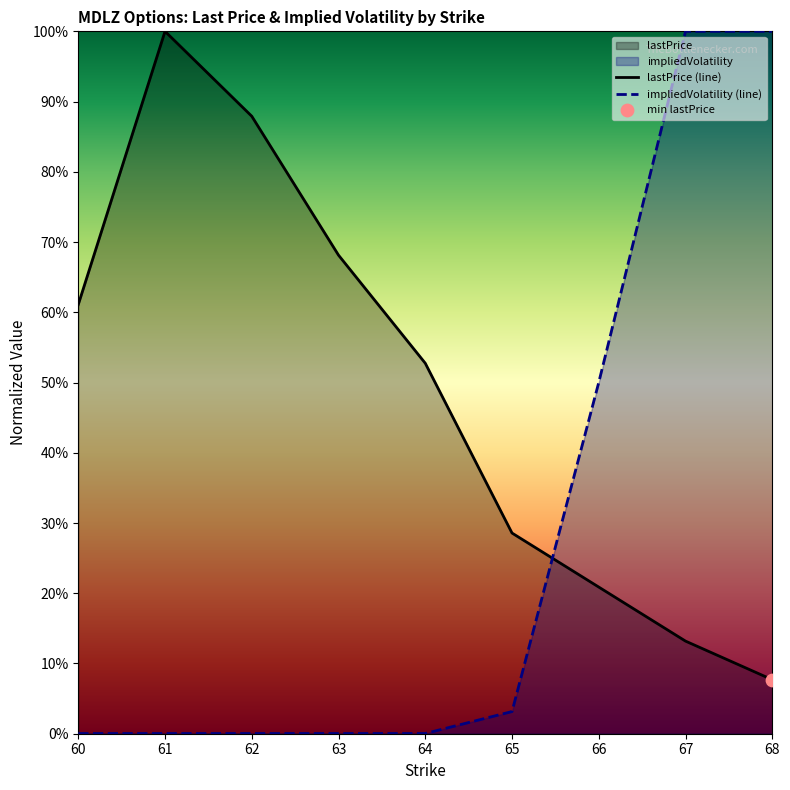

What is the total value across all series at 68?

1.1